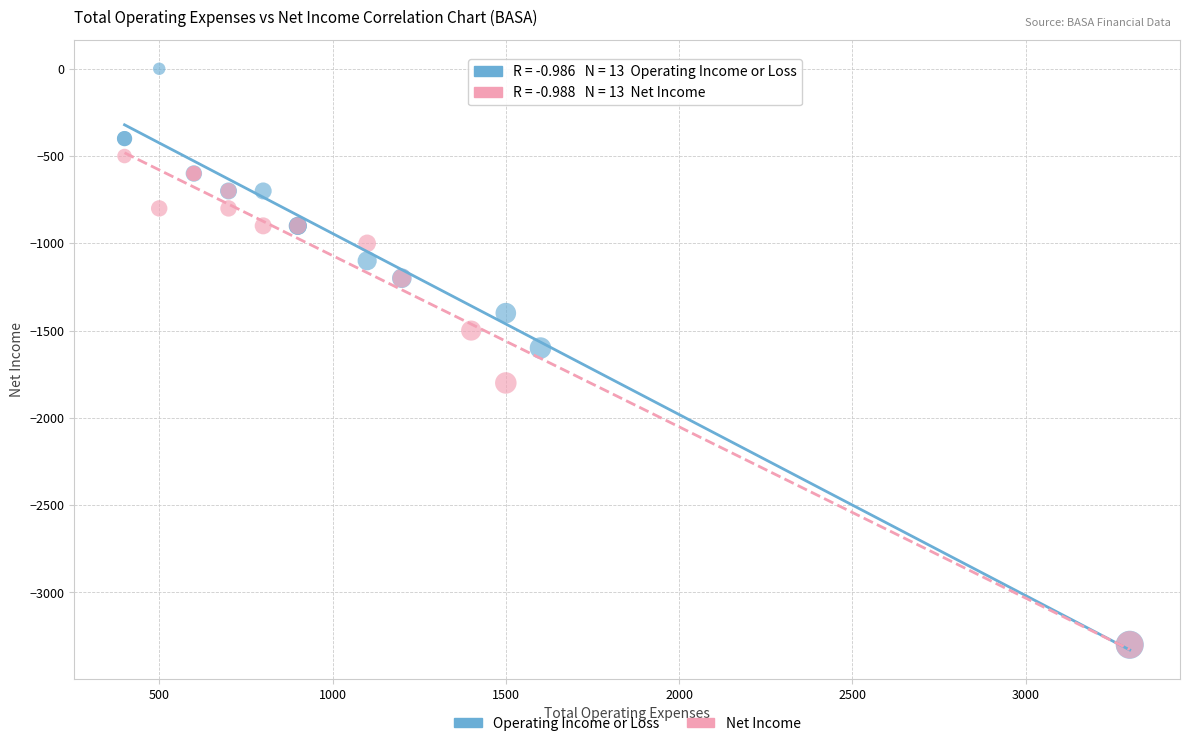

What are all the series names shown in the legend?

Operating Income or Loss, Net Income